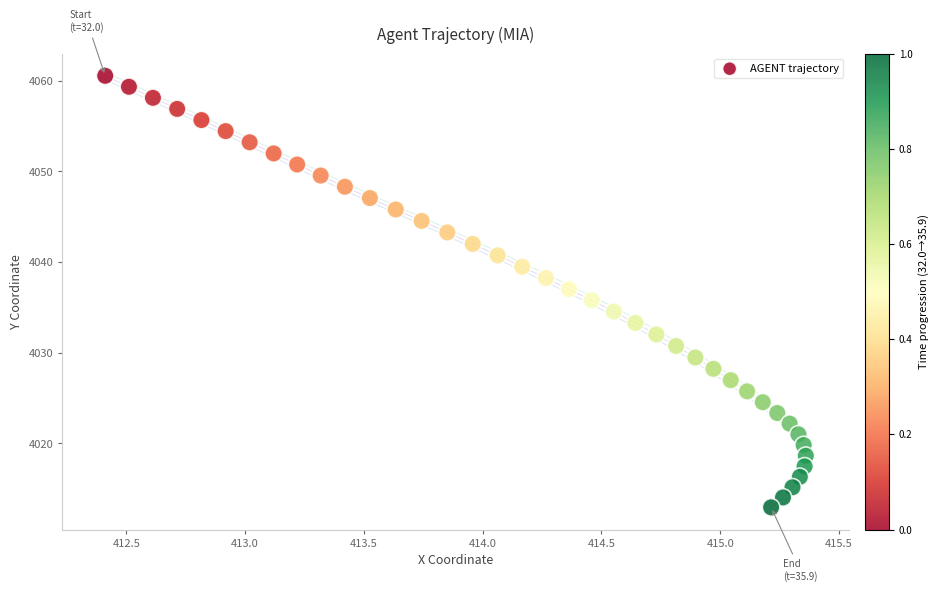

What is the range of X values (max minus min)?

2.9